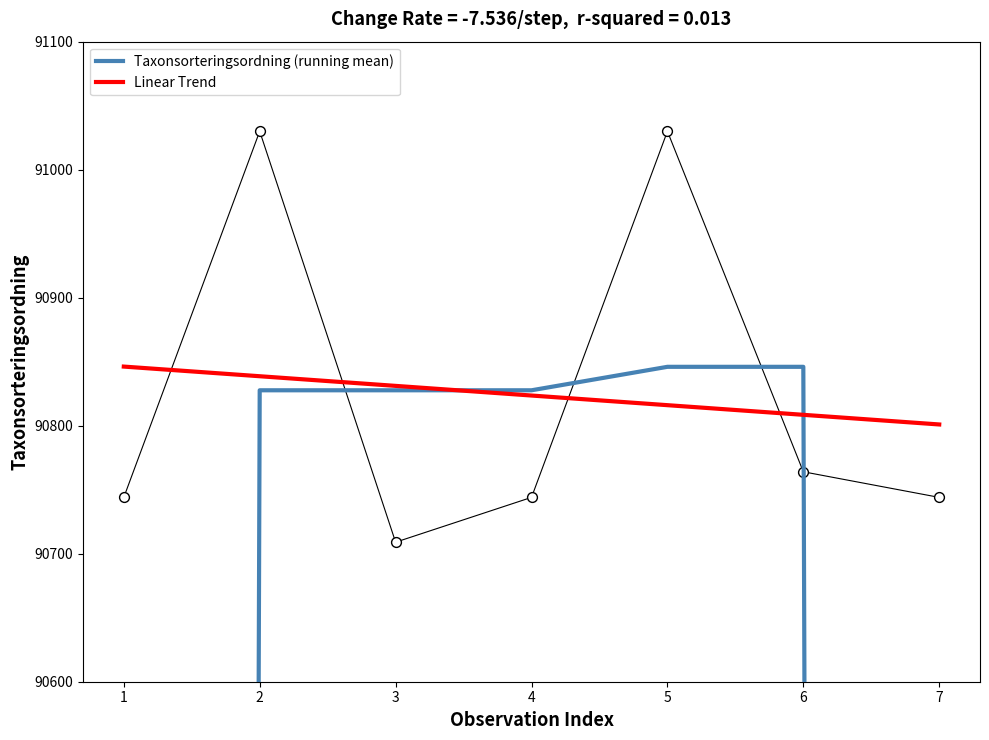

Which series has the largest total across all categories?

Linear Trend